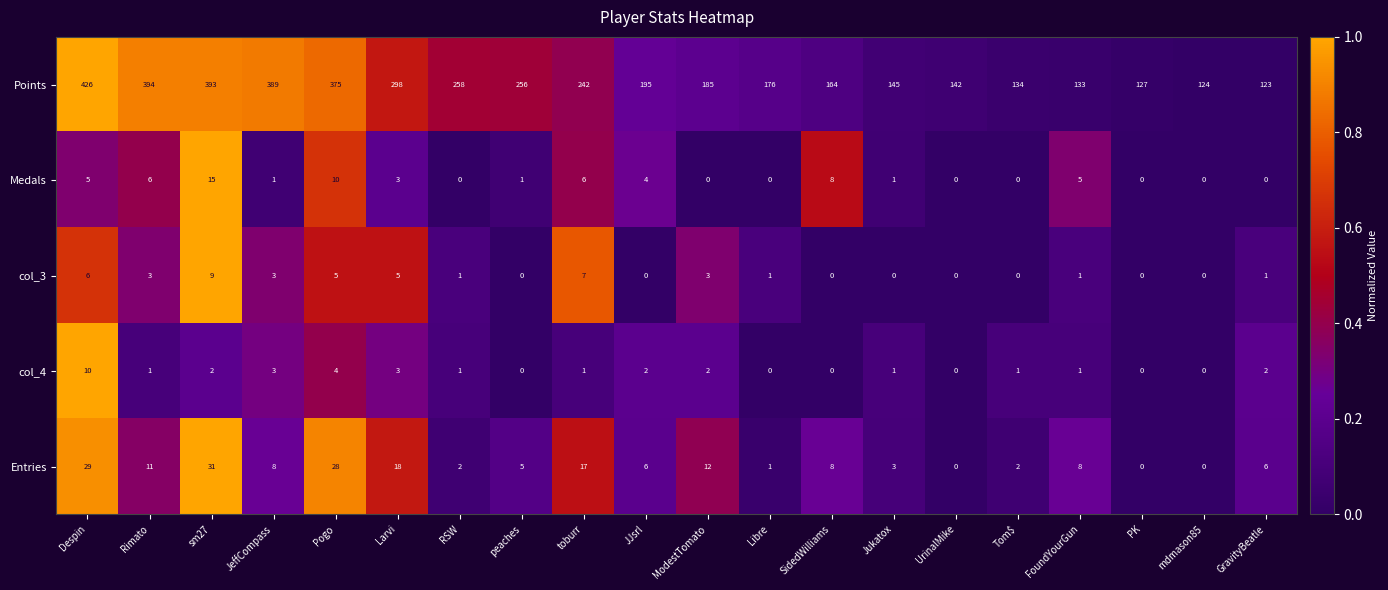

What is the average value of the Points series?

234